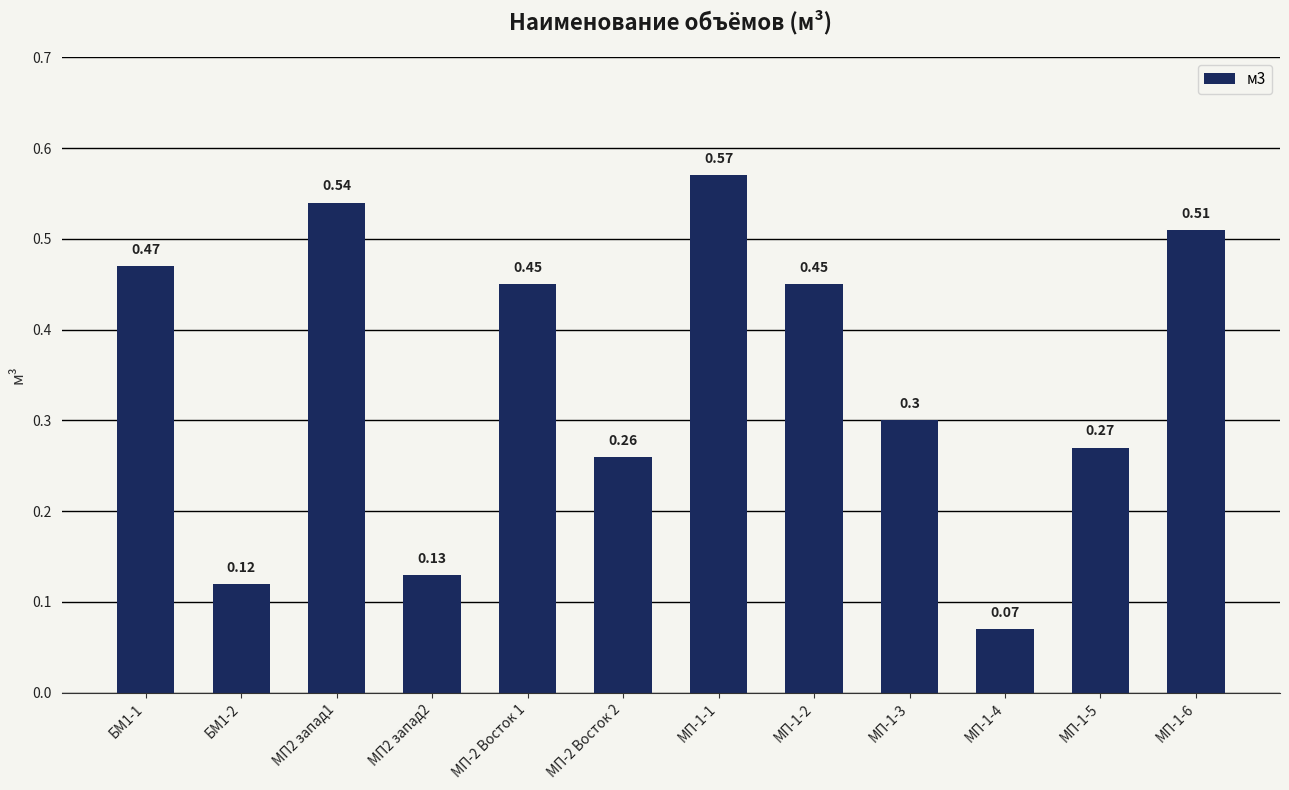

What is the sum of all values?

4.1